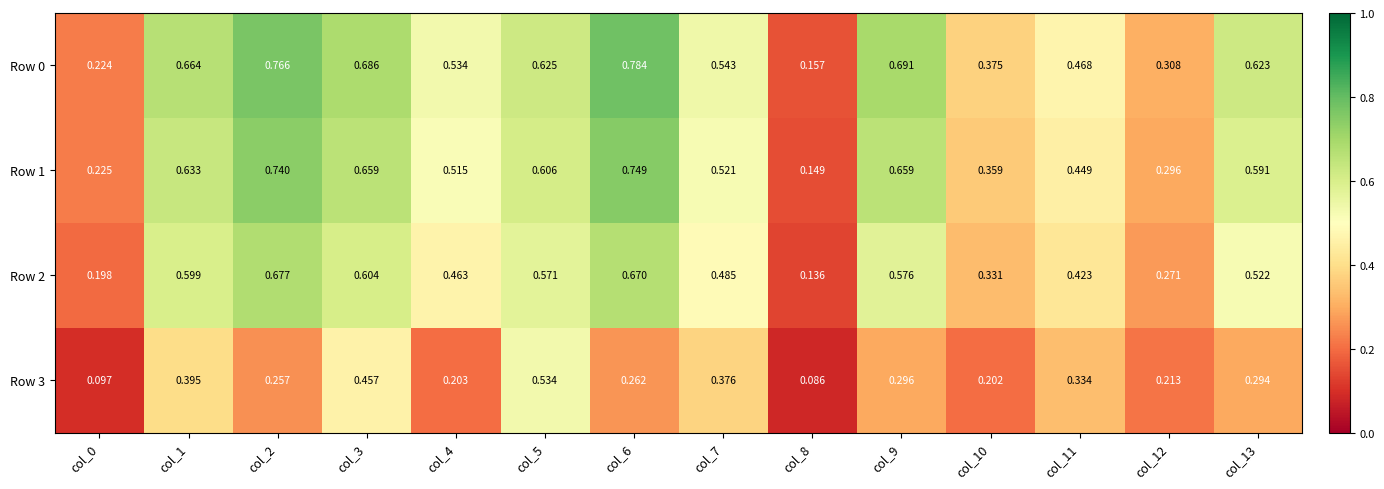

How many series are shown in this chart?

4